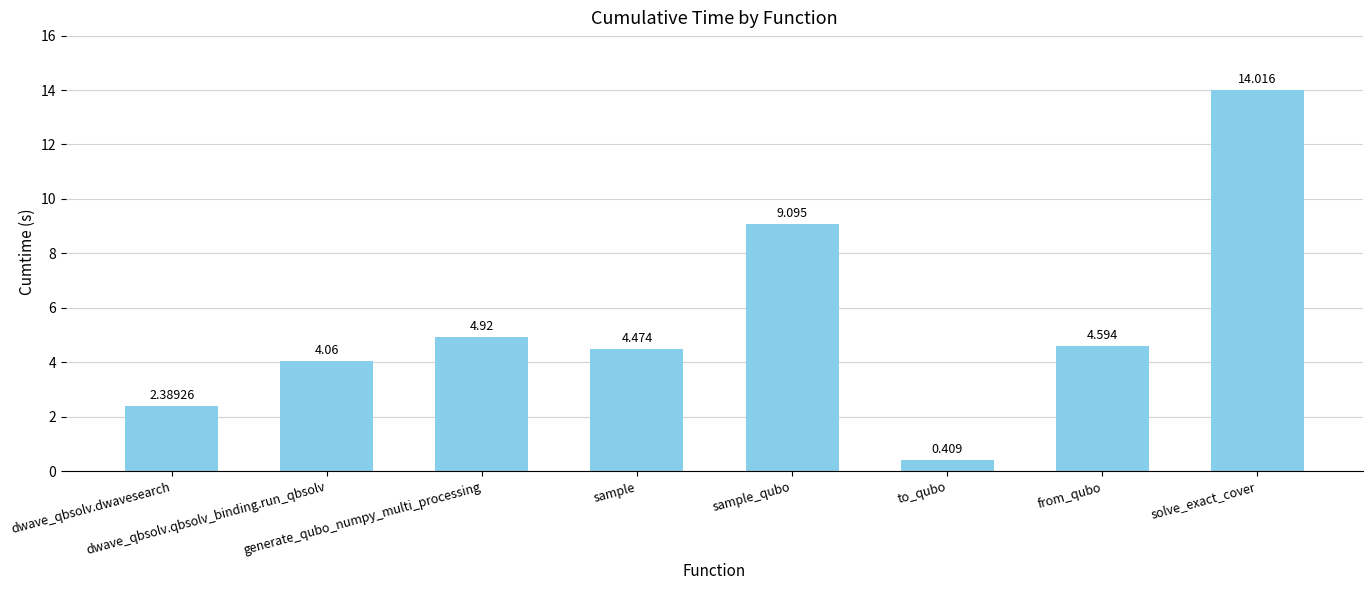

What is the change in value from dwave_qbsolv.qbsolv_binding.run_qbsolv to from_qubo?

+0.5